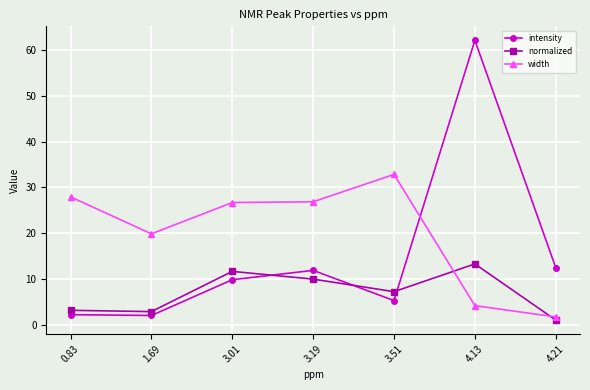

How many interior local peaks does the intensity series have?

2